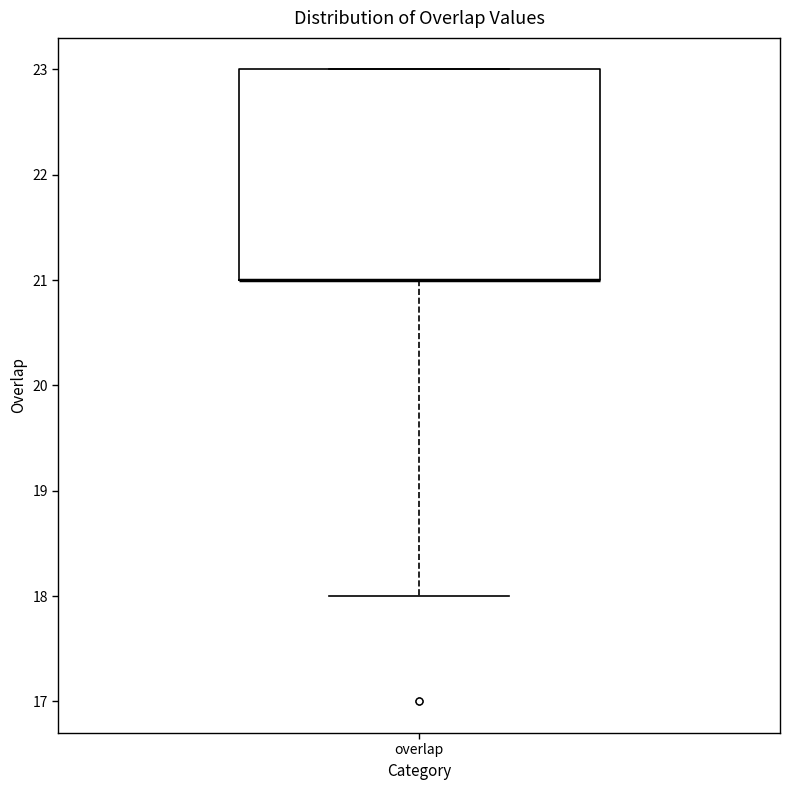

Where is the upper edge of the box for overlap on the y-axis? The values are not printed on the chart, so give them approximately, as read against the axis.

23